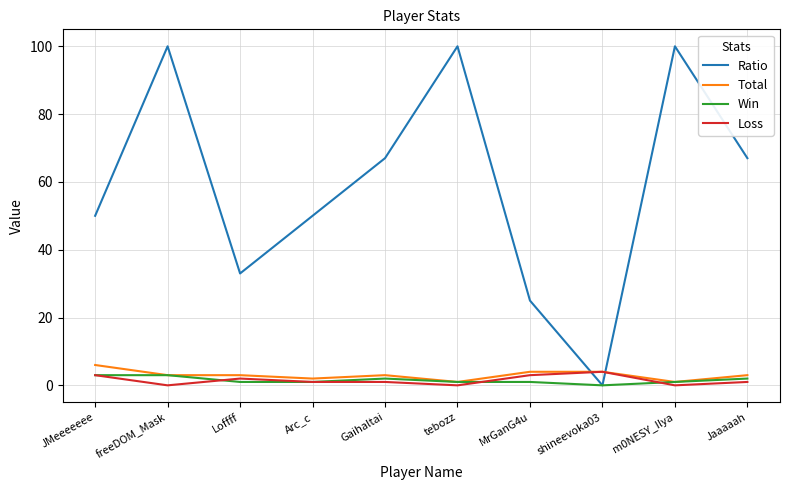

The value of Win at freeDOM_Mask is 3. True or false?

True